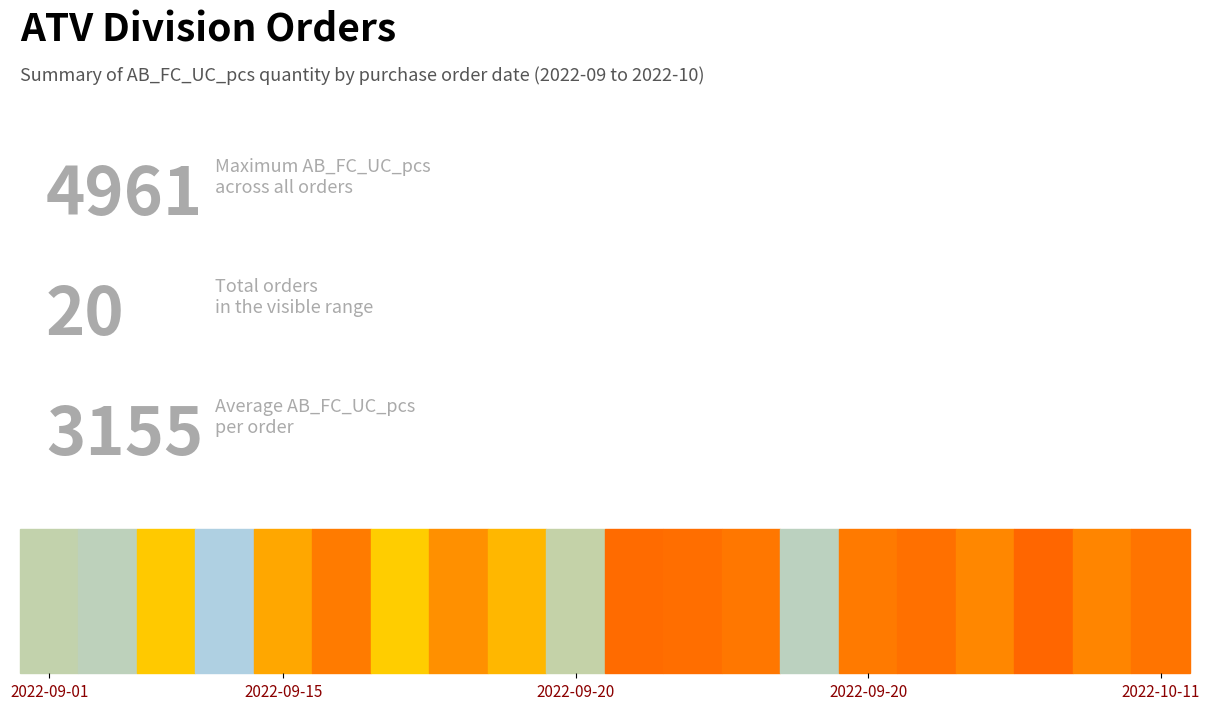

Where is the data nearest to the value 3033?

8